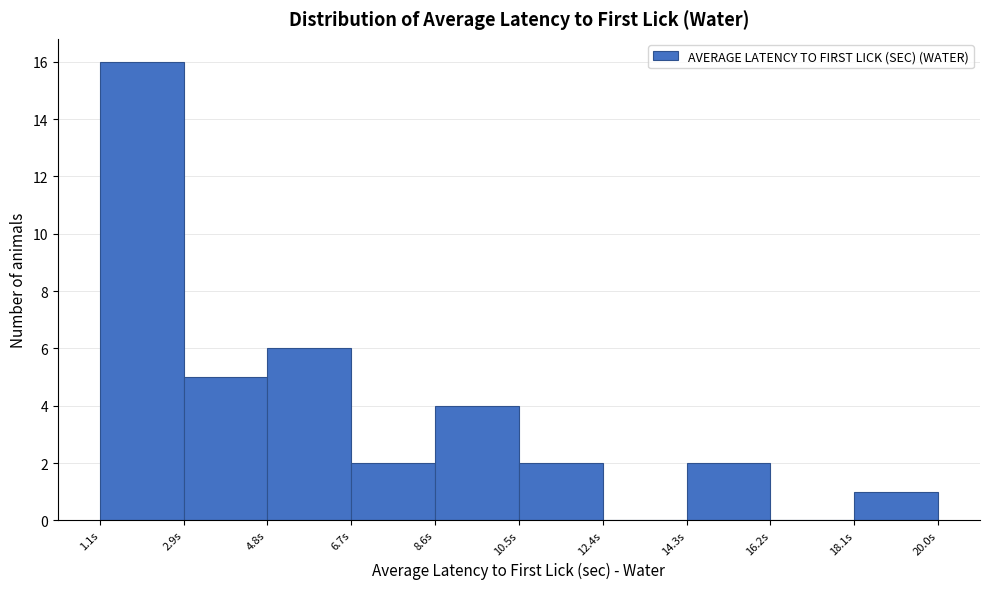

How tall is the bar that spans 6.8 to 8.6 on the x-axis? Neither the bar edges nor the heights are printed on the chart, so give them approximately, as read against the axes.

2